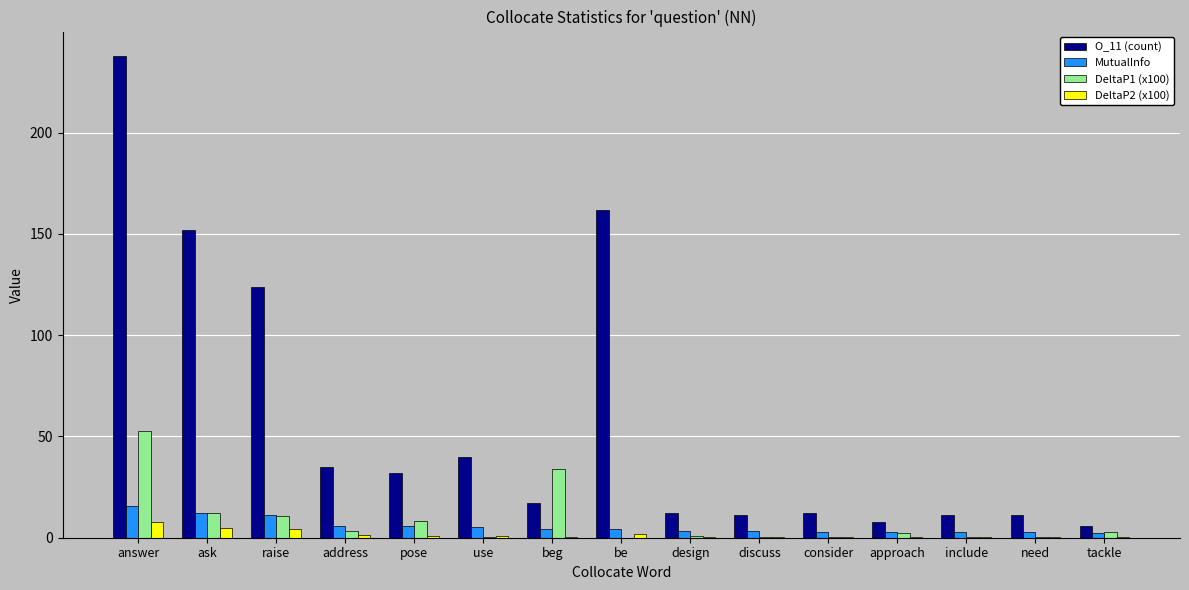

What is the sum of all MutualInfo values?

83.7